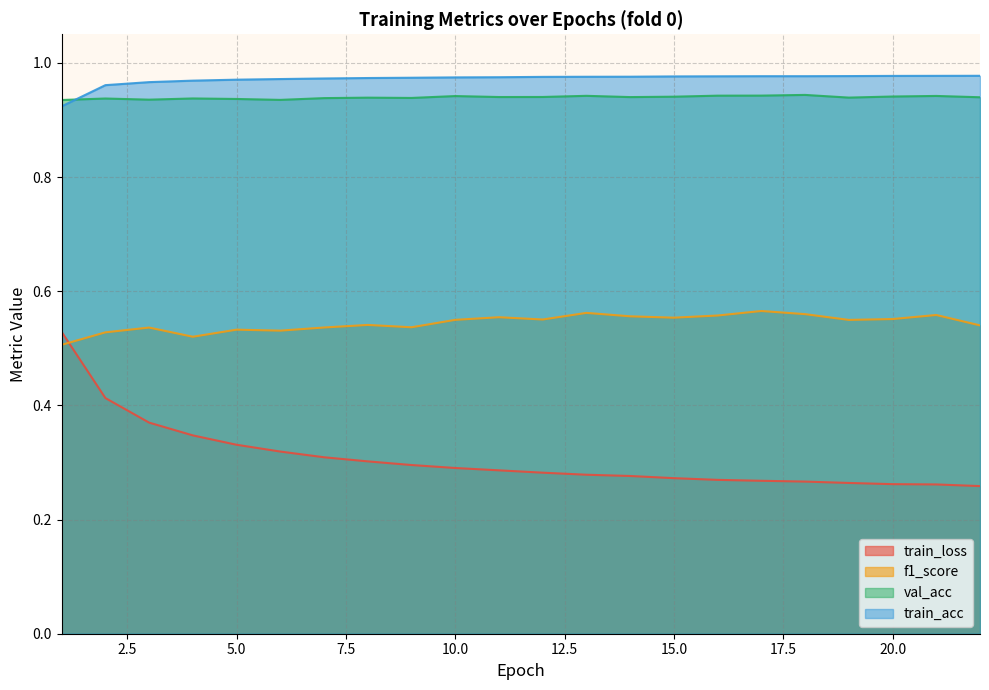

Reading right to left, list all the values displayed in this chart.

train_loss: 22=0.3	21=0.3	20=0.3	19=0.3	18=0.3	17=0.3	16=0.3	15=0.3	14=0.3	13=0.3	12=0.3	11=0.3	10=0.3	9=0.3	8=0.3	7=0.3	6=0.3	5=0.3	4=0.3	3=0.4	2=0.4	1=0.5
f1_score: 22=0.5	21=0.6	20=0.6	19=0.5	18=0.6	17=0.6	16=0.6	15=0.6	14=0.6	13=0.6	12=0.6	11=0.6	10=0.5	9=0.5	8=0.5	7=0.5	6=0.5	5=0.5	4=0.5	3=0.5	2=0.5	1=0.5
val_acc: 22=0.9	21=0.9	20=0.9	19=0.9	18=0.9	17=0.9	16=0.9	15=0.9	14=0.9	13=0.9	12=0.9	11=0.9	10=0.9	9=0.9	8=0.9	7=0.9	6=0.9	5=0.9	4=0.9	3=0.9	2=0.9	1=0.9
train_acc: 22=1.0	21=1.0	20=1.0	19=1.0	18=1.0	17=1.0	16=1.0	15=1.0	14=1.0	13=1.0	12=1.0	11=1.0	10=1.0	9=1.0	8=1.0	7=1.0	6=1.0	5=1.0	4=1.0	3=1.0	2=1.0	1=0.9